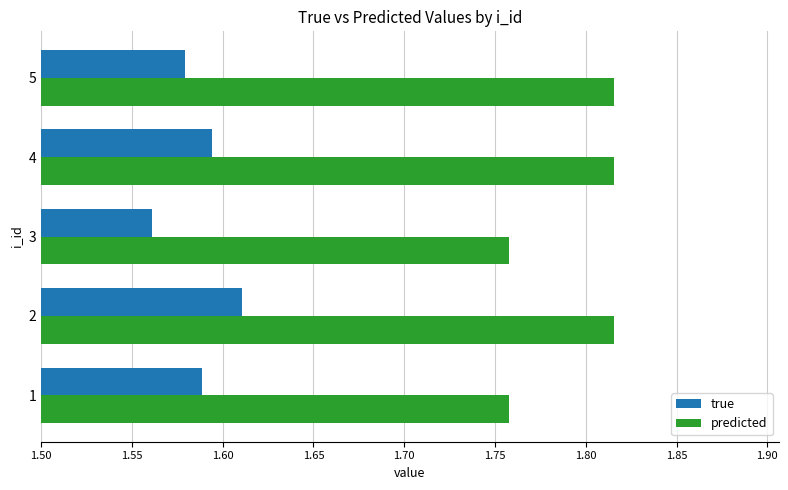

List the series in order of their peak value, highest first.

predicted, true